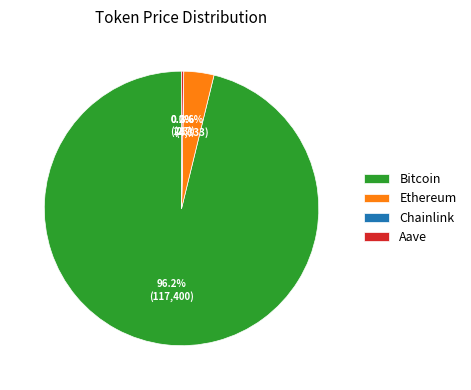

What is the largest slice in the pie chart?

Bitcoin